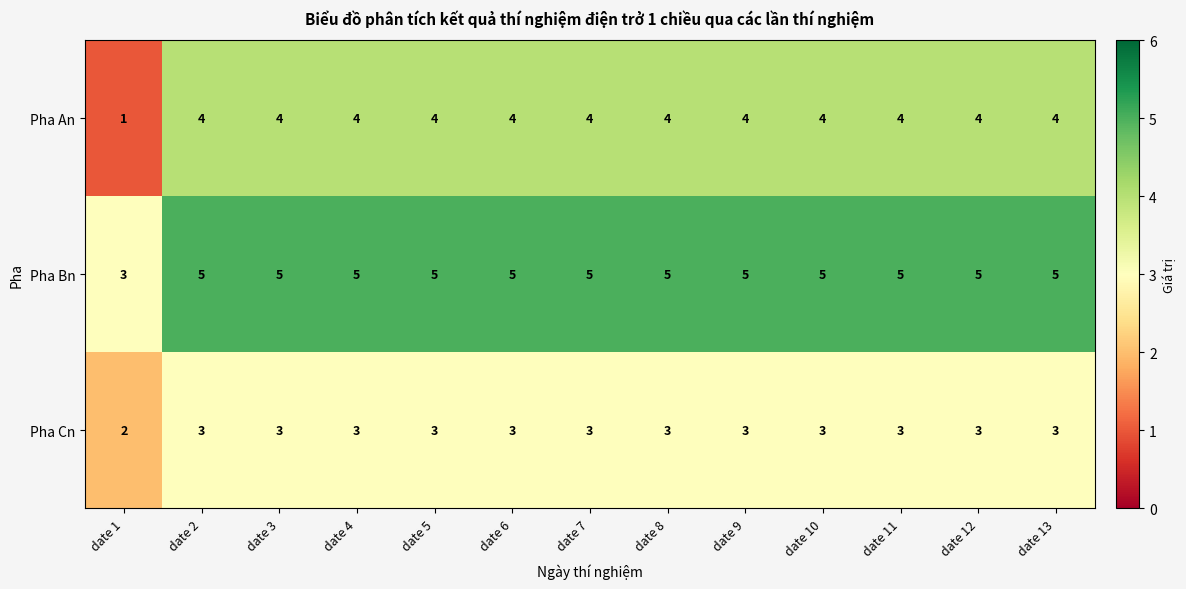

What is the total value across all series at date 3?

12